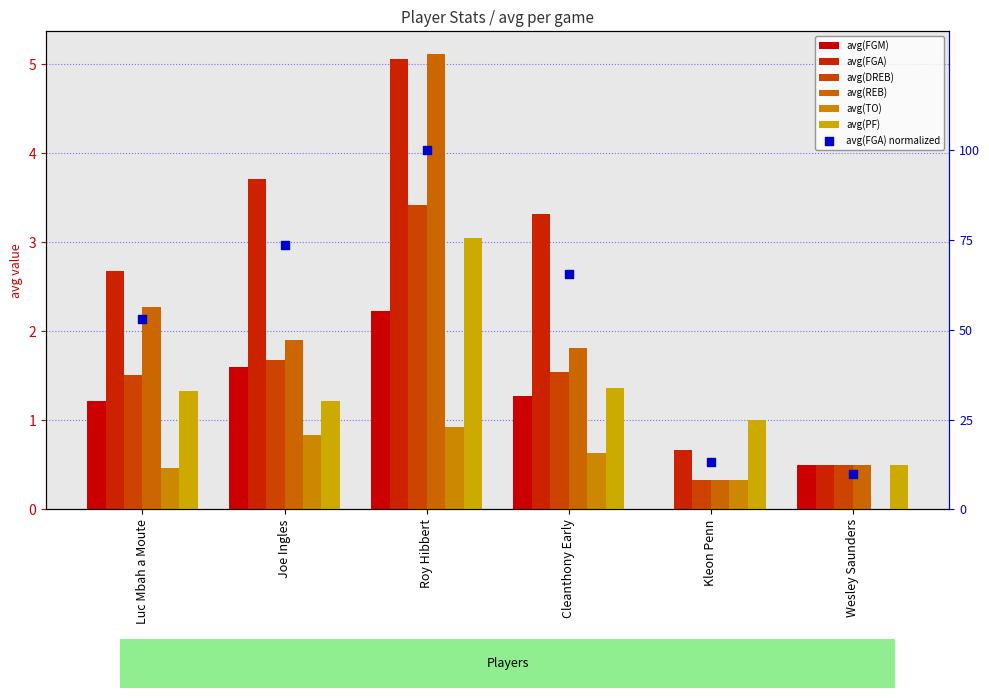

Which series contains the highest Y value?

avg(REB)